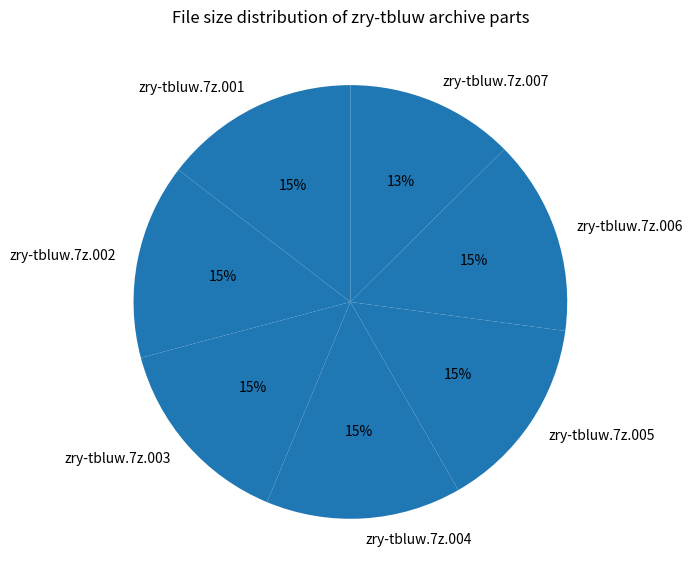

The zry-tbluw.7z.004 slice represents 15% of the pie. True or false?

True